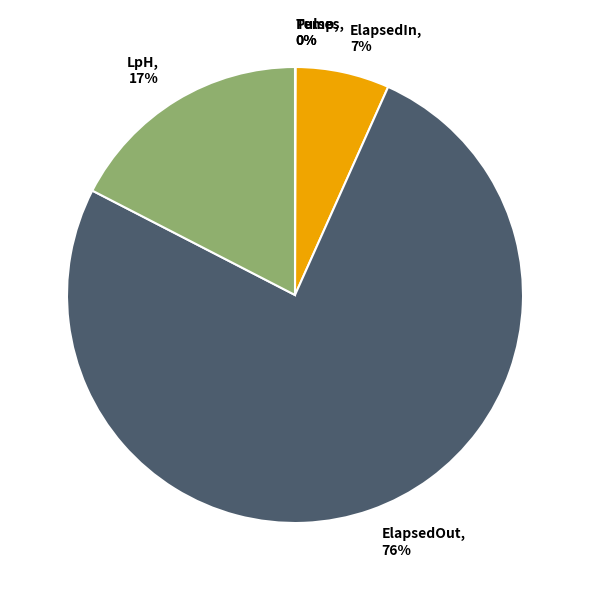

The ElapsedIn, 7% slice represents 12% of the pie. True or false?

False